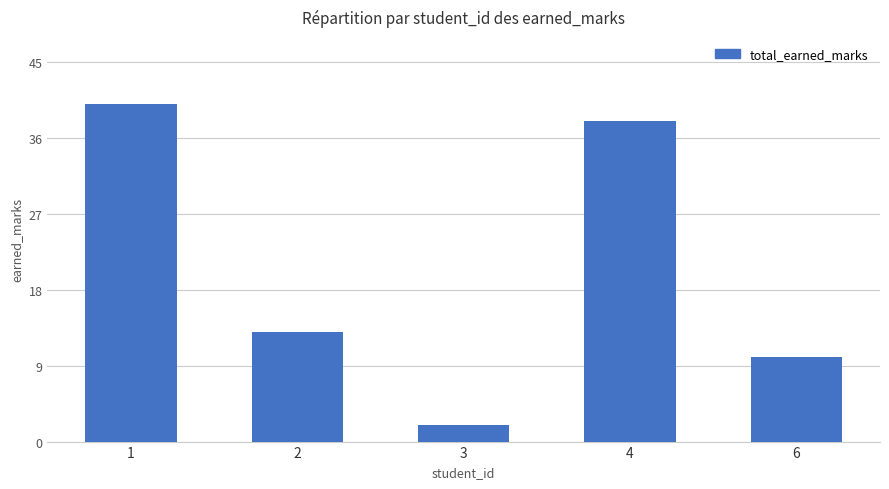

What is the difference between the values at 3 and 2?

11